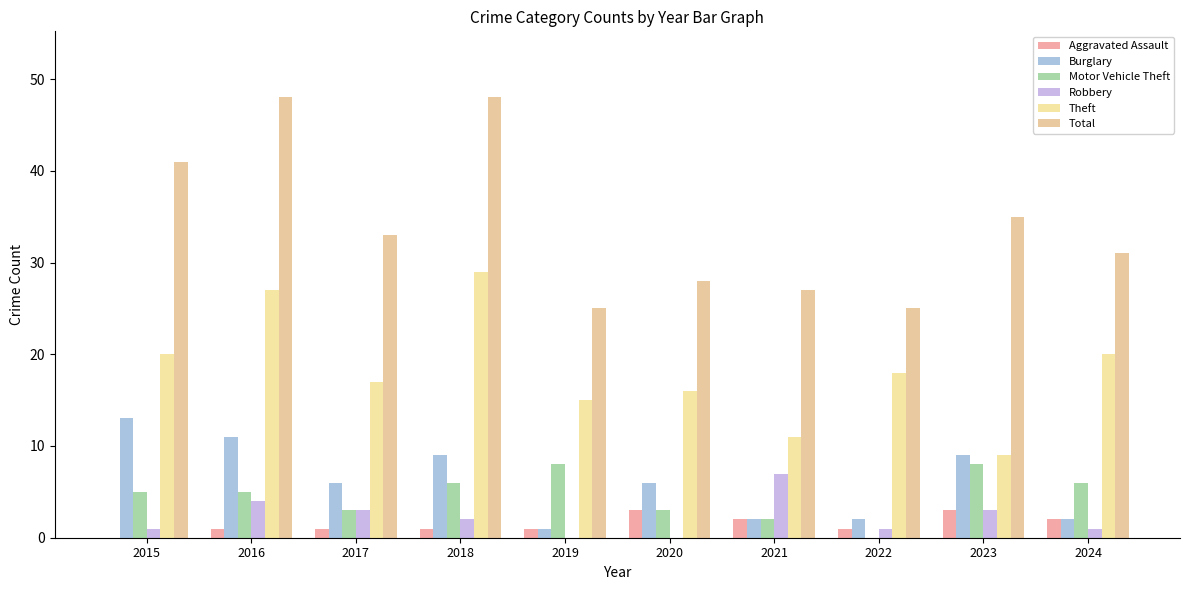

The Aggravated Assault series shows 1 at 2022. True or false?

True